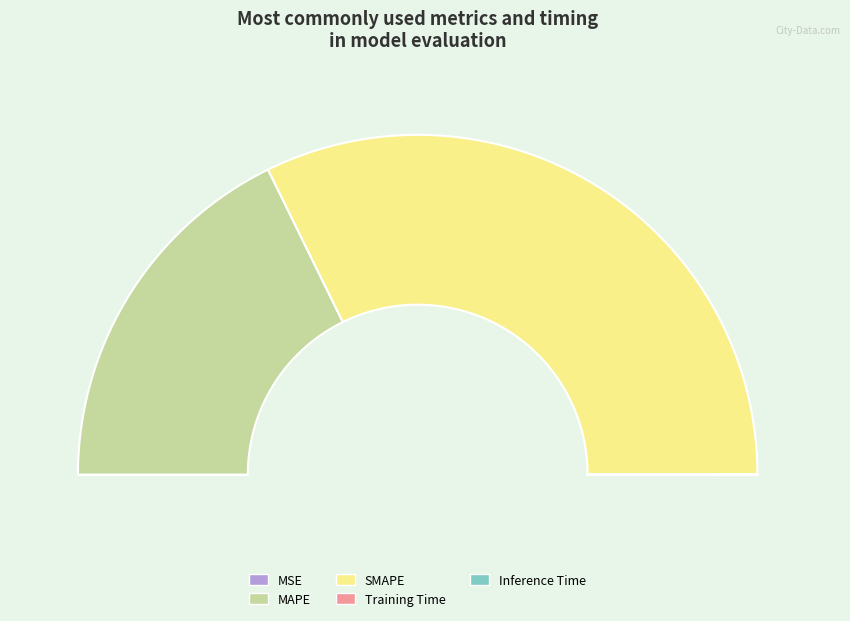

Count the number of slices in the pie.

5